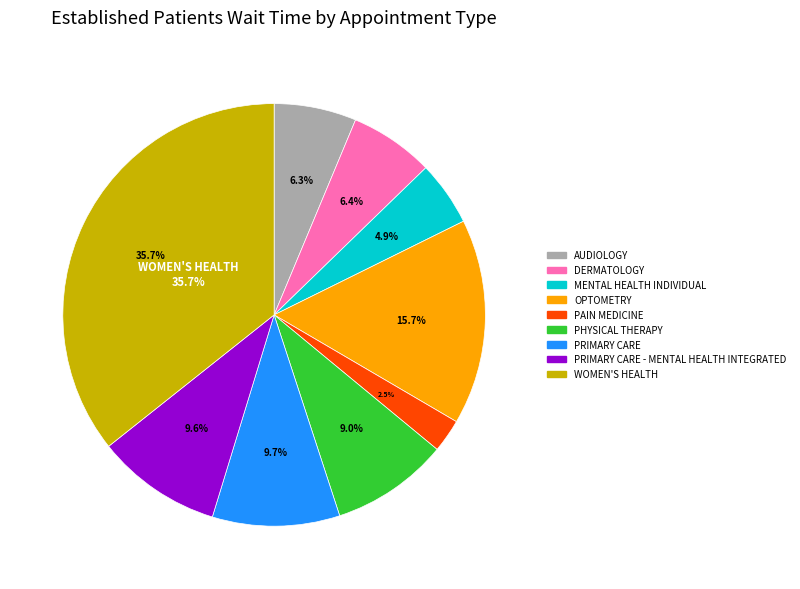

To the nearest percent, what is the difference between the largest and smallest slice percentages?

33%